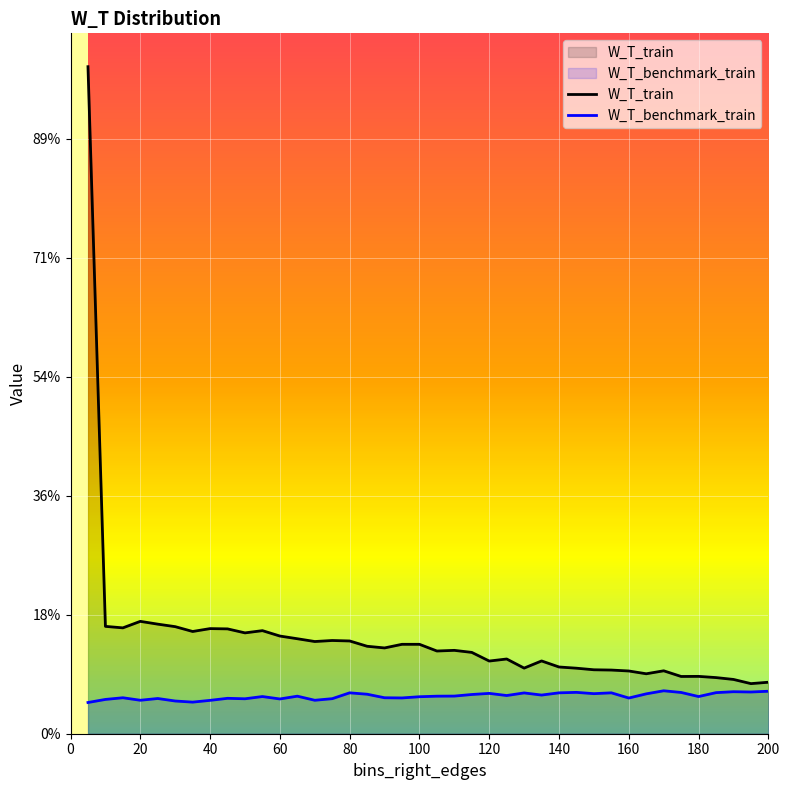

Does the chart display data point markers on the line(s)?

No